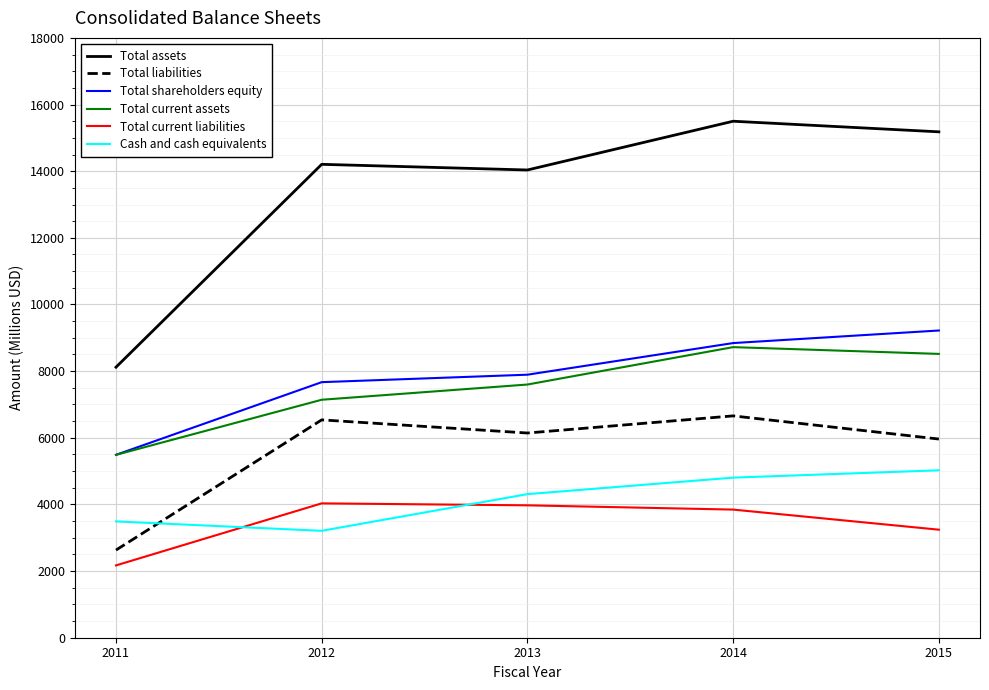

True or false: Cash and cash equivalents and Total shareholders equity intersect in this chart.

False